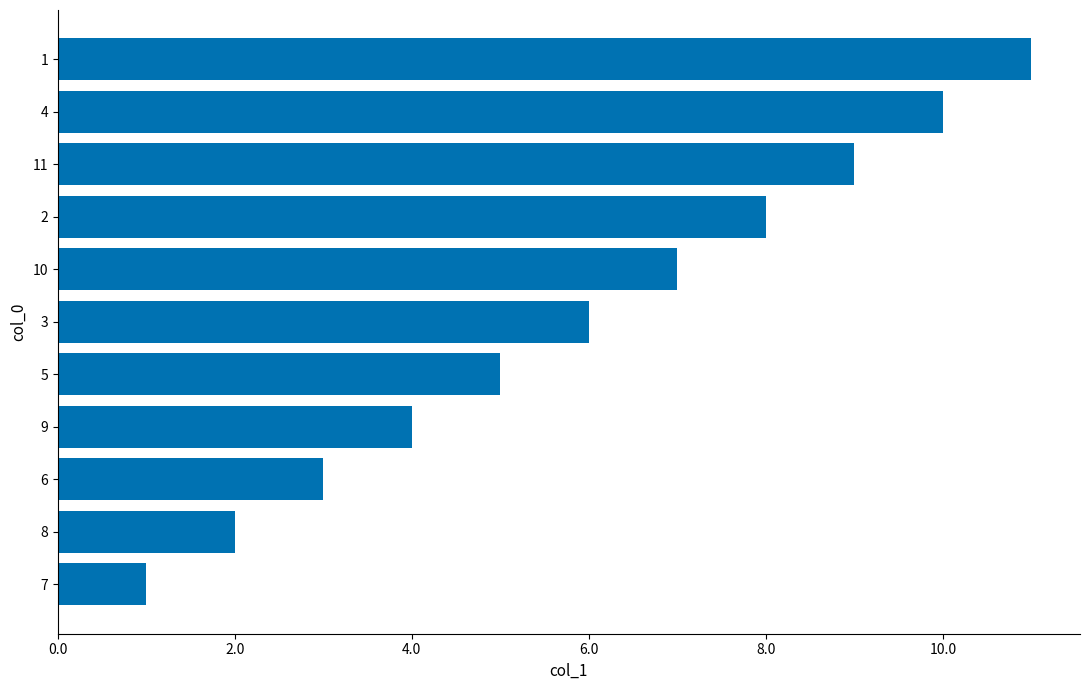

The value at 8 is 1. True or false?

False